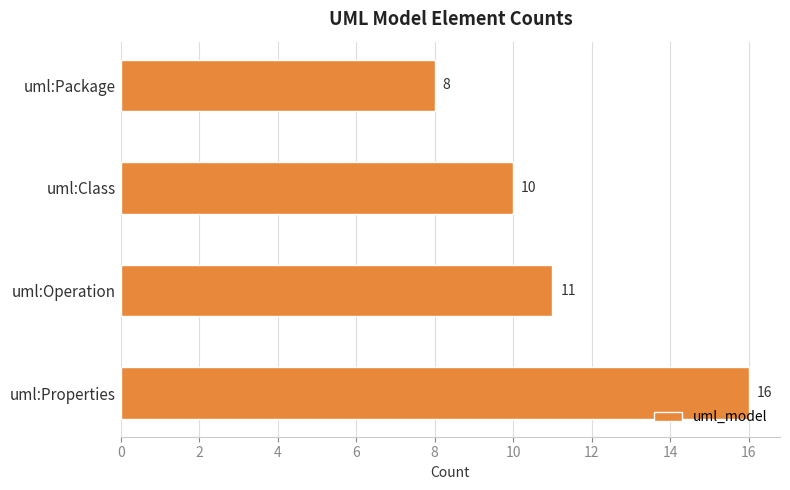

Approximately how many times larger is the value at uml:Class compared to uml:Properties?

0.6